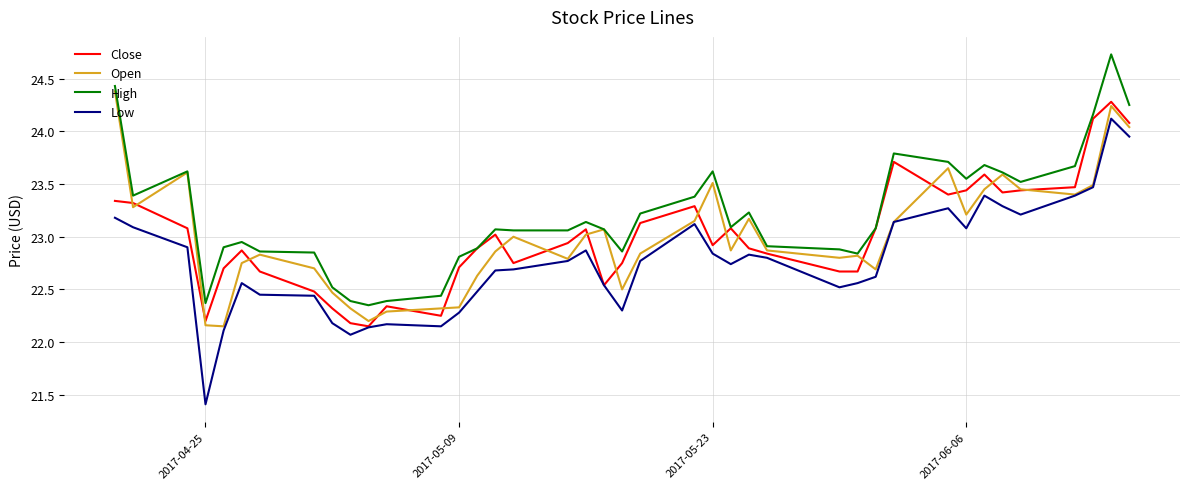

What is the difference between the maximum and minimum values in the High series?

2.4